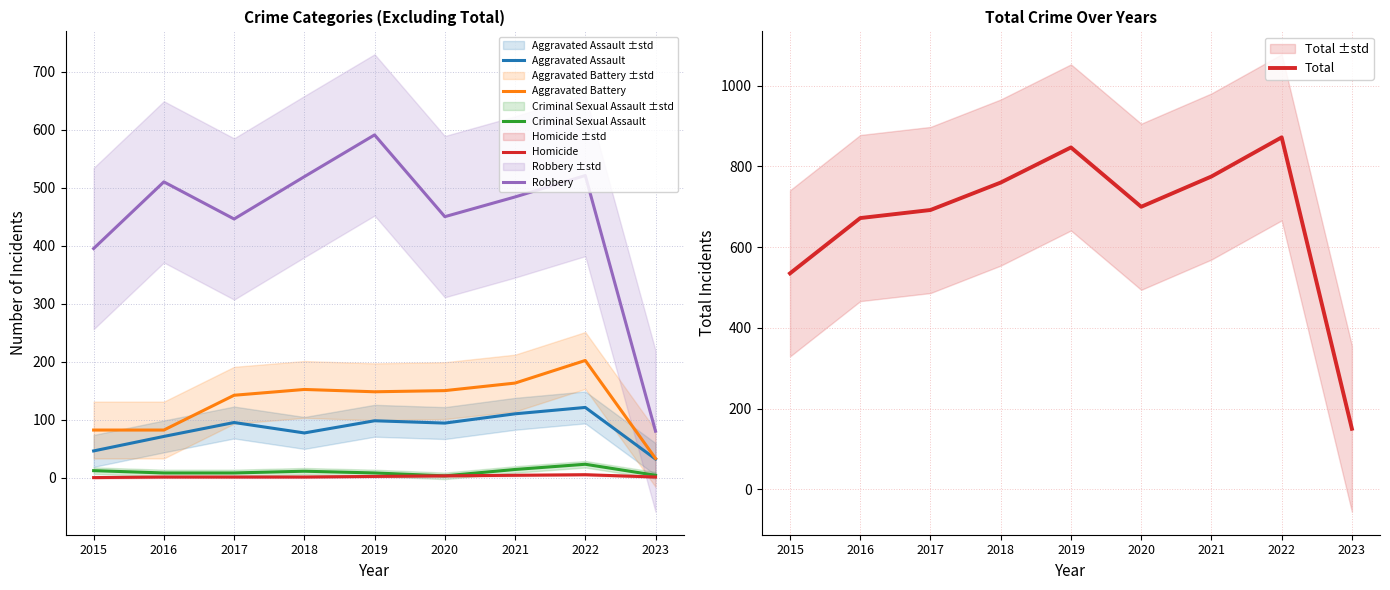

Rank the series by their maximum value, from highest to lowest.

Total, Robbery, Aggravated Battery, Aggravated Assault, Criminal Sexual Assault, Homicide